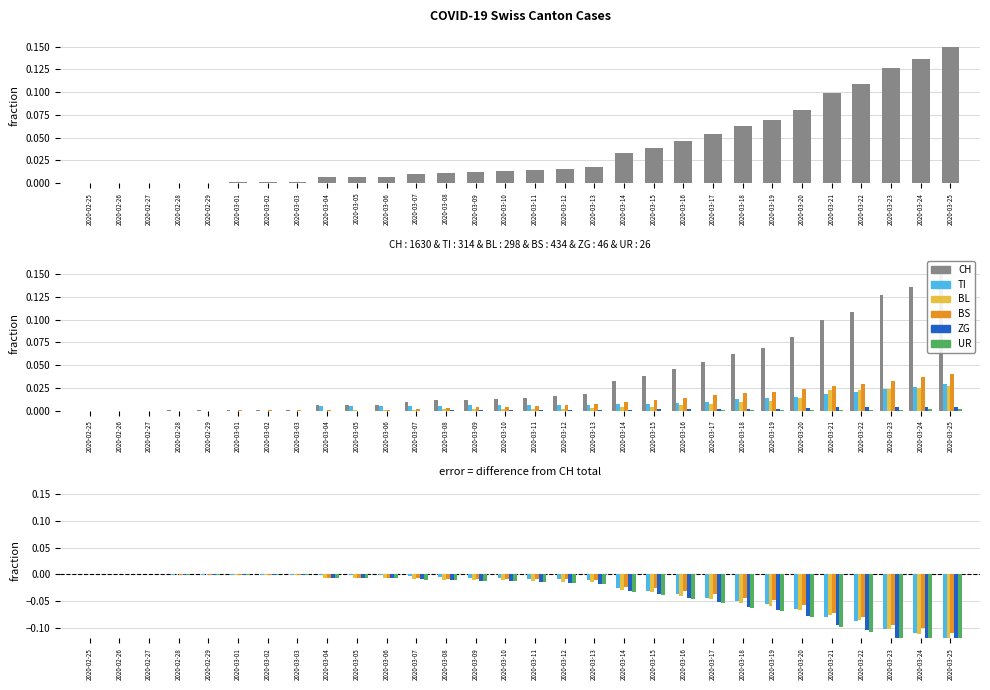

Does the chart contain stacked bars?

No